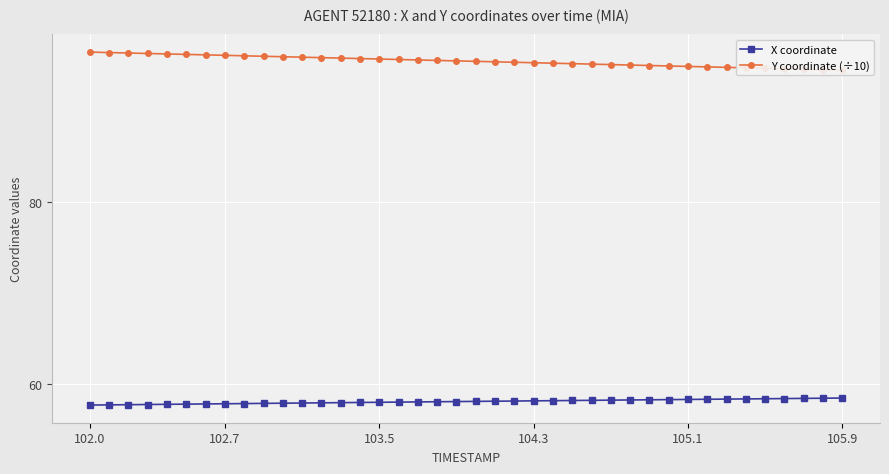

At 29, list the series in order from largest to smallest.

Y coordinate (÷10), X coordinate